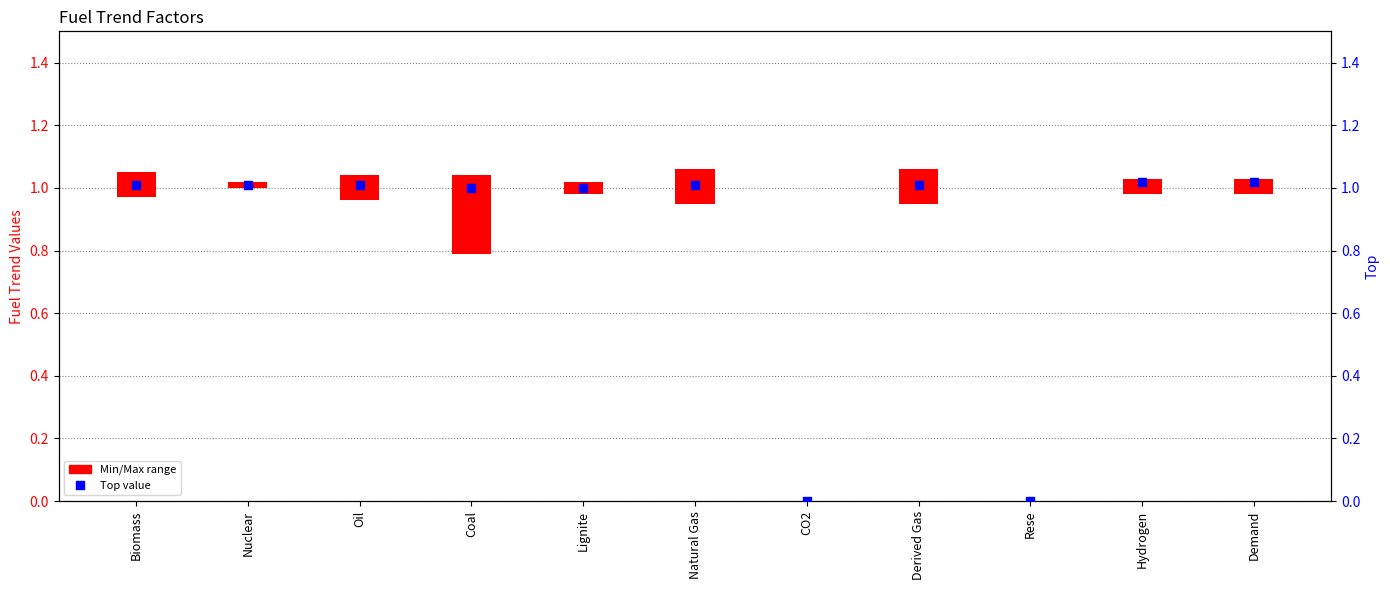

Which series has the largest Y range (max minus min)?

Top